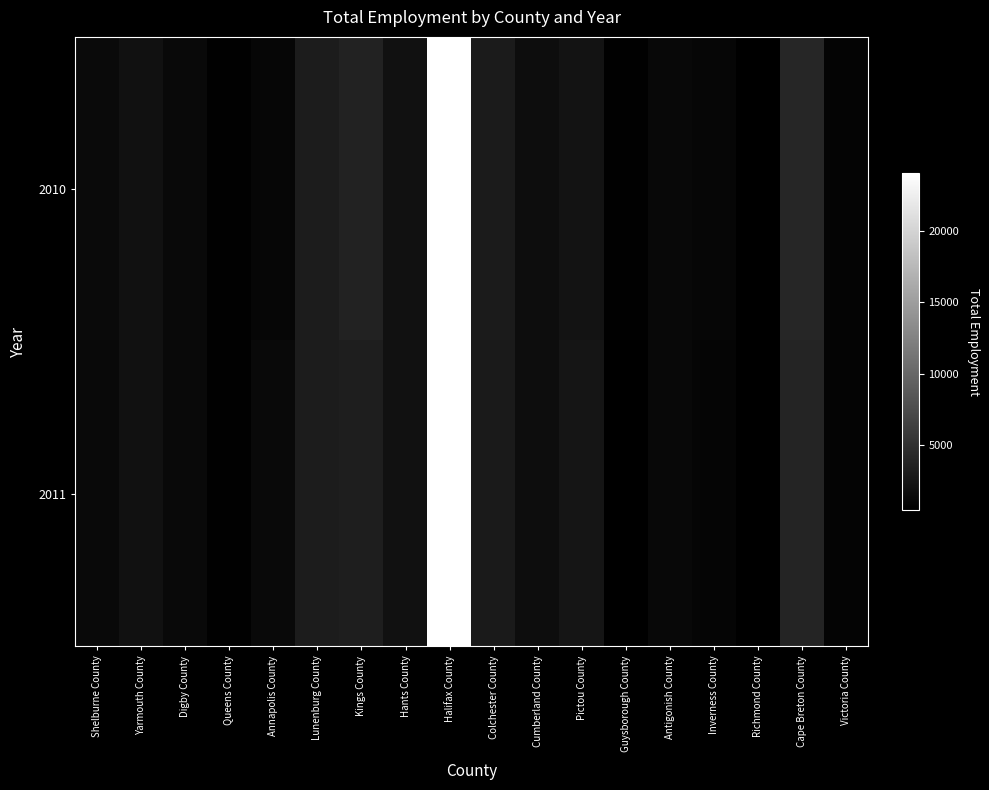

How many data points does each series have?

18